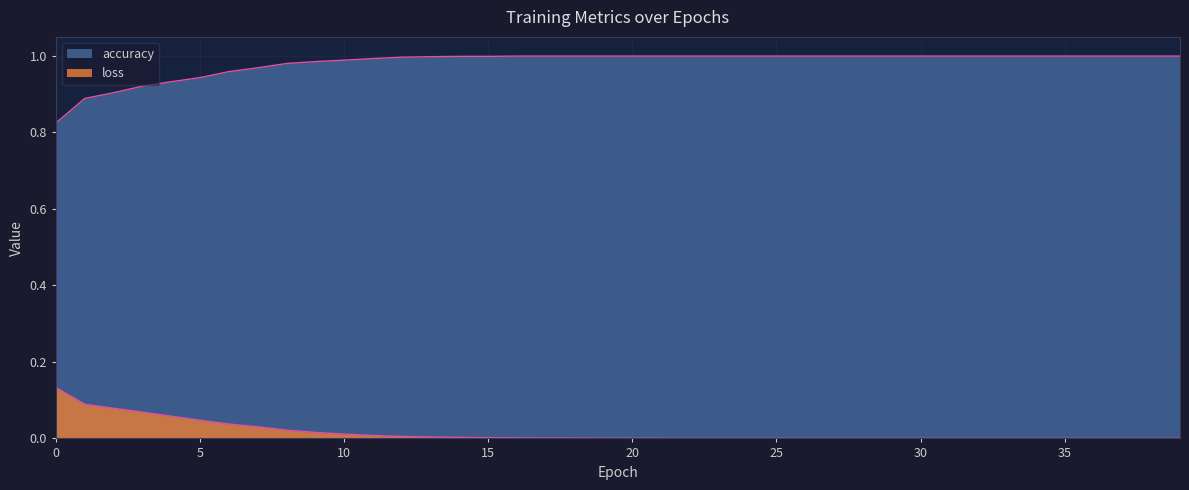

What is the value of the accuracy point at the 25th from the left?

1.0